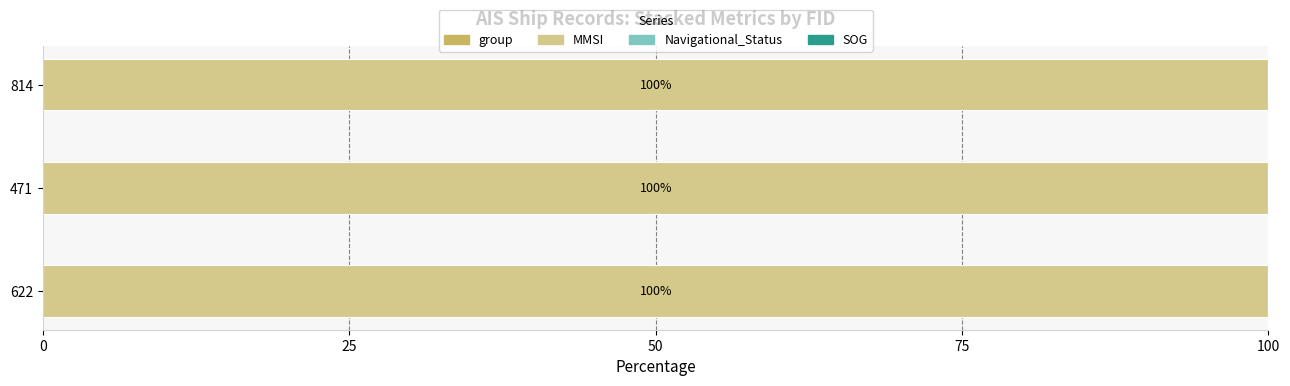

Rank the series by their maximum value, from highest to lowest.

MMSI, Navigational_Status, SOG, group